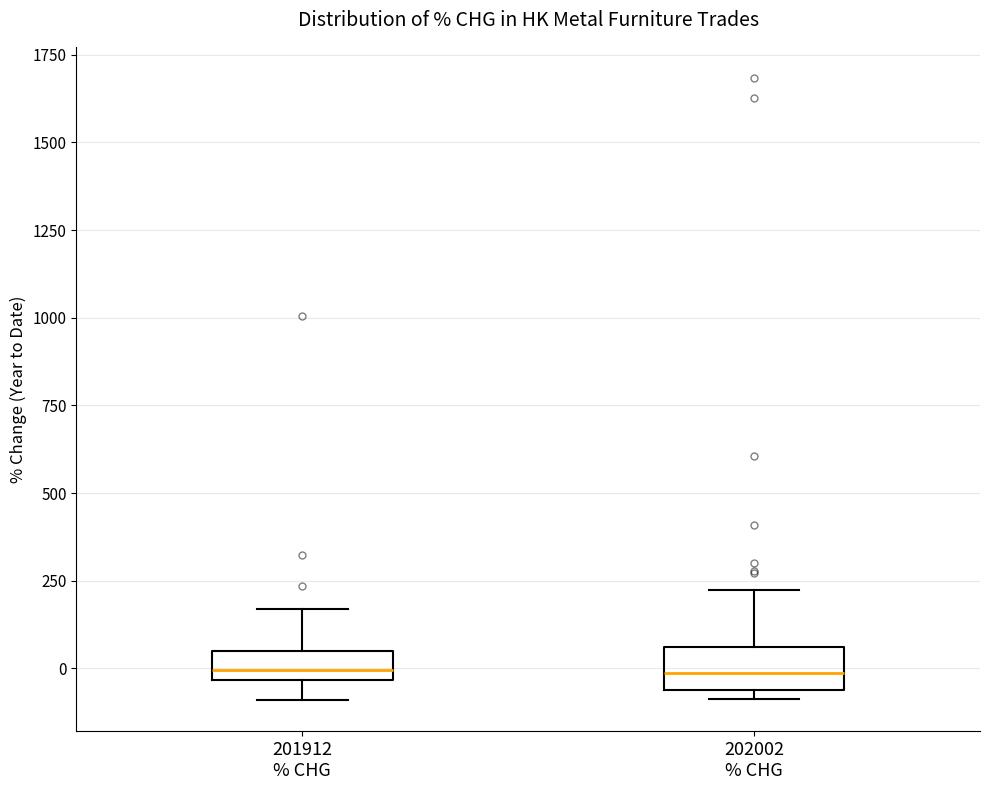

Reading left to right, read every box against the y-axis: the position of its median line, the range the box covers, and the ends of its whiskers. The values are not printed on the chart, so give them approximately, as read against the axis.

201912 % CHG: median 0, box -50 to 50, whiskers -100 to 150
202002 % CHG: median 0, box -50 to 50, whiskers -100 to 200